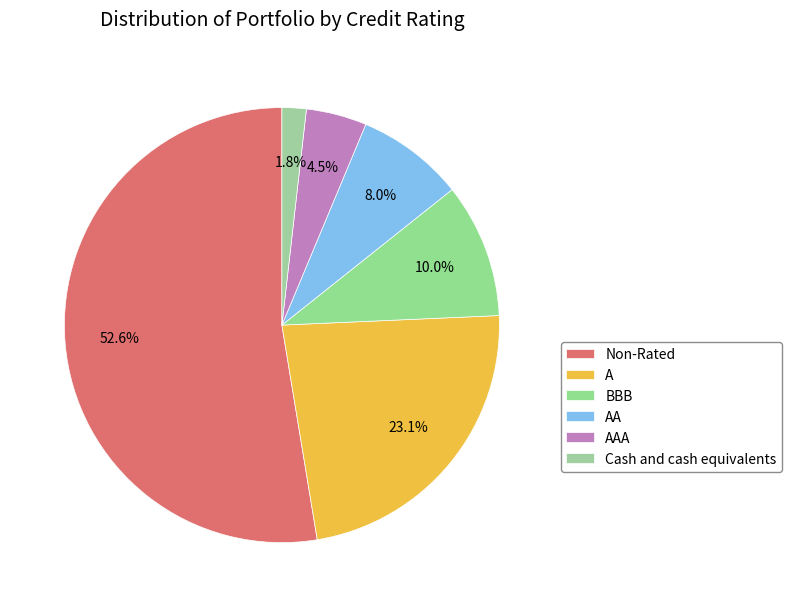

What portion of the pie excludes AA?

92.0%